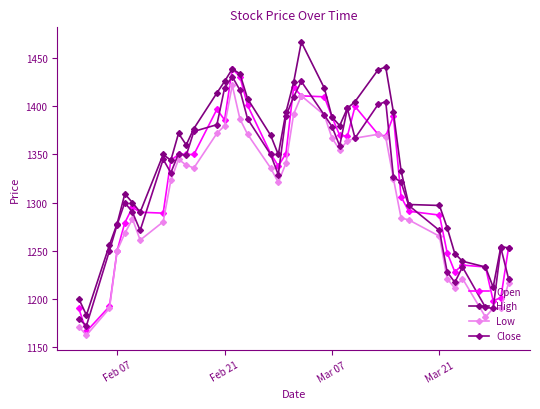

Reading right to left, extract all data points from this chart.

Open: 1253	1201	1198	1233	1235	1228	1248	1287	1291	1306	1390	1369	1371	1400	1369	1370	1389	1410	1411	1420	1351	1338	1351	1401	1431	1439	1386	1397	1350	1350	1350	1344	1289	1290	1295	1279	1250	1192	1166	1190
High: 1253	1254	1212	1233	1239	1247	1274	1297	1298	1333	1394	1441	1438	1405	1398	1380	1389	1419	1467	1425	1394	1350	1370	1408	1434	1439	1426	1414	1377	1360	1372	1344	1350	1290	1300	1309	1278	1256	1183	1200
Low: 1216	1190	1190	1181	1221	1211	1221	1265	1282	1284	1325	1368	1371	1367	1364	1355	1367	1391	1411	1392	1341	1321	1336	1371	1387	1422	1380	1372	1336	1339	1345	1323	1280	1261	1283	1268	1250	1190	1162	1171
Close: 1221	1253	1190	1191	1233	1217	1228	1271	1297	1321	1327	1405	1402	1367	1398	1359	1379	1391	1426	1410	1390	1329	1350	1387	1417	1431	1419	1381	1374	1349	1351	1331	1345	1271	1290	1300	1277	1250	1172	1179